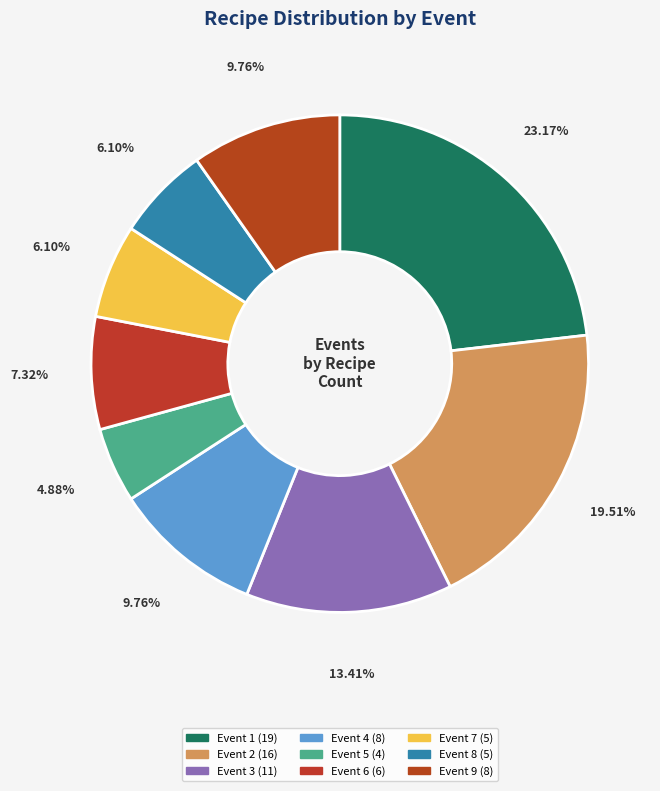

Which slice is the smallest?

Event 5